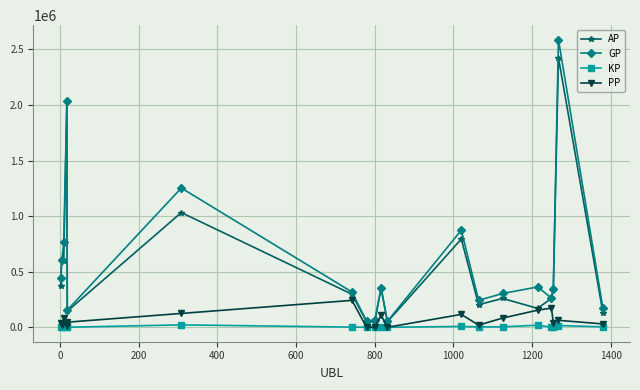

What is the greatest value displayed?

2587962.0